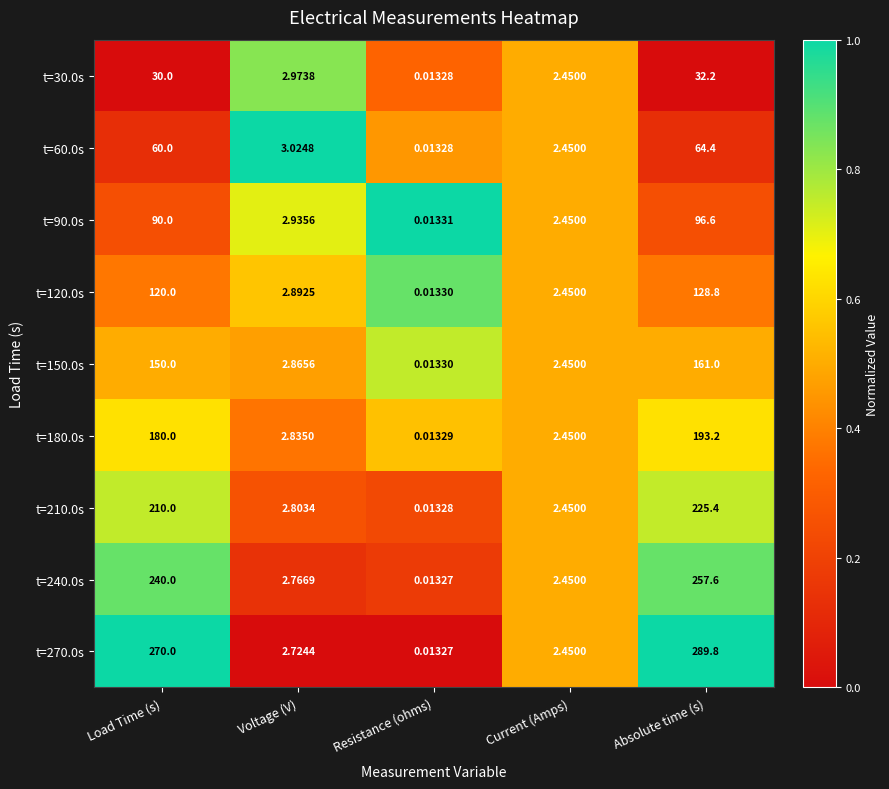

Which series has the largest total across all categories?

t=270.0s